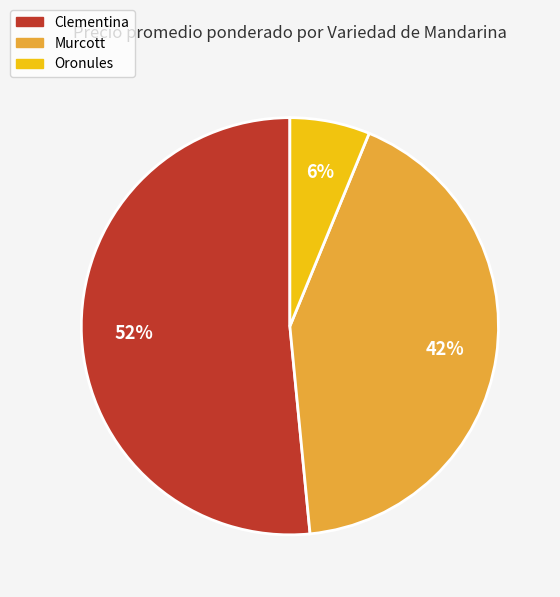

The Clementina slice represents 40% of the pie. True or false?

False